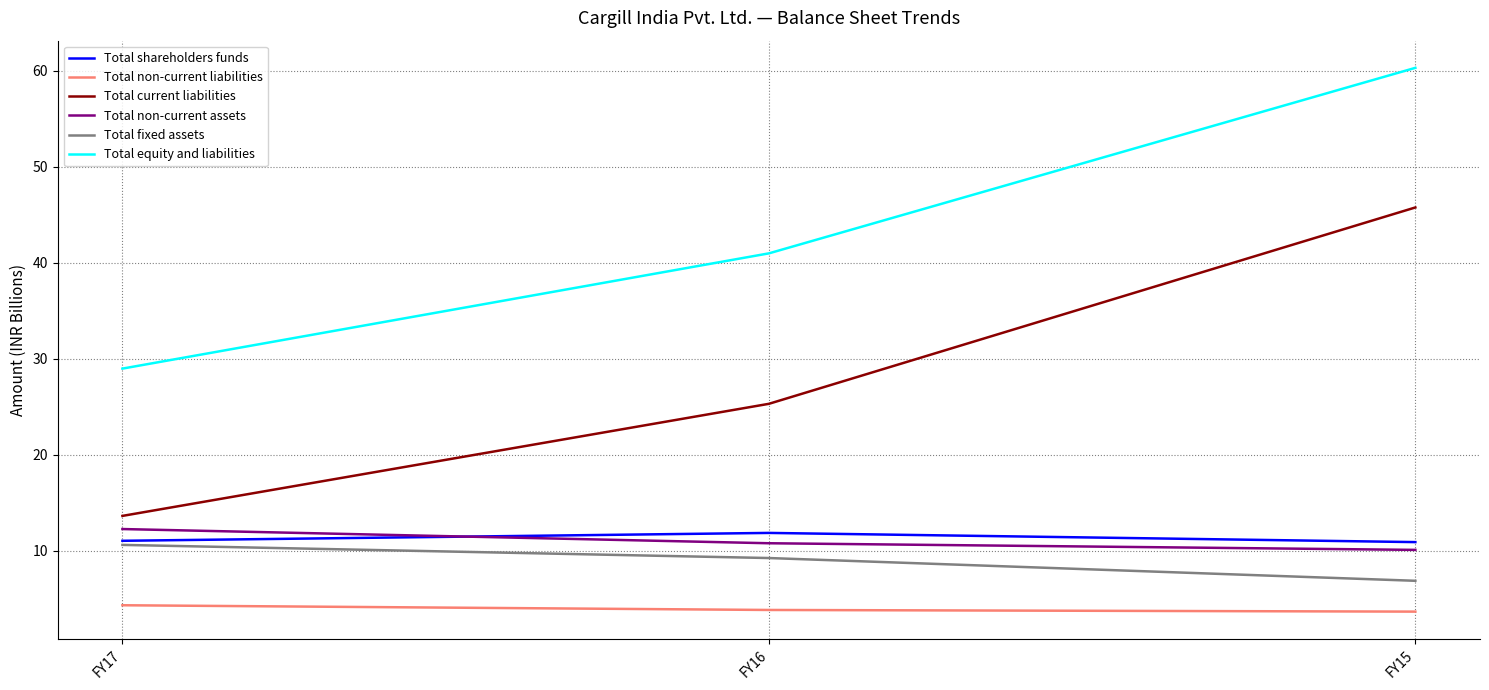

The value of Total shareholders funds at FY15 is 15.3. True or false?

False